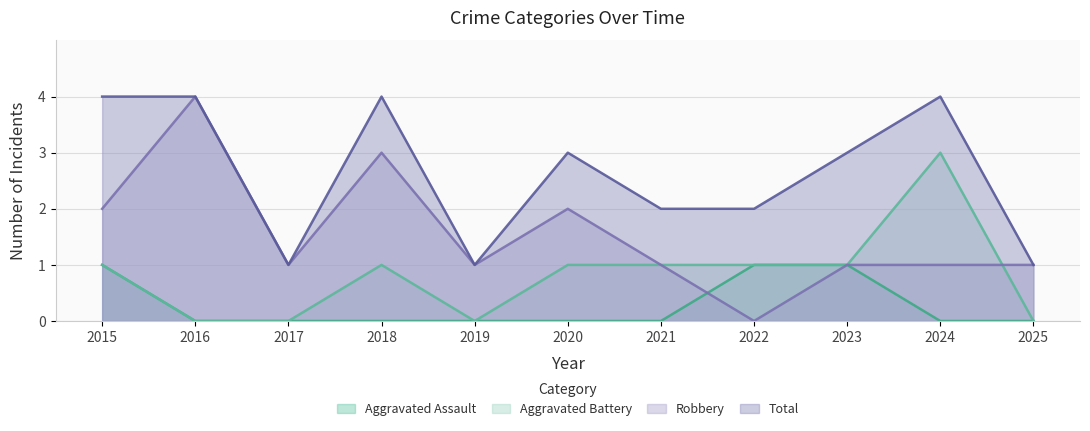

True or false: Robbery and Total cross at least once.

False